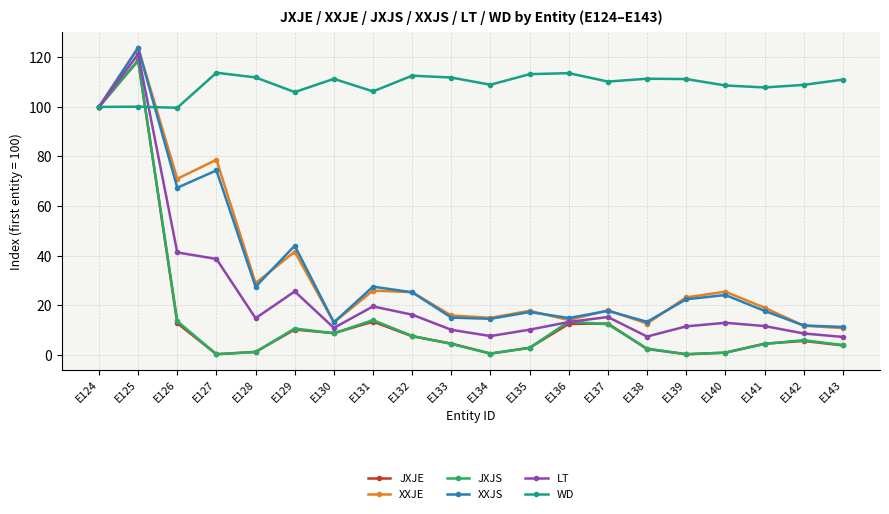

Which series has the largest total across all categories?

WD